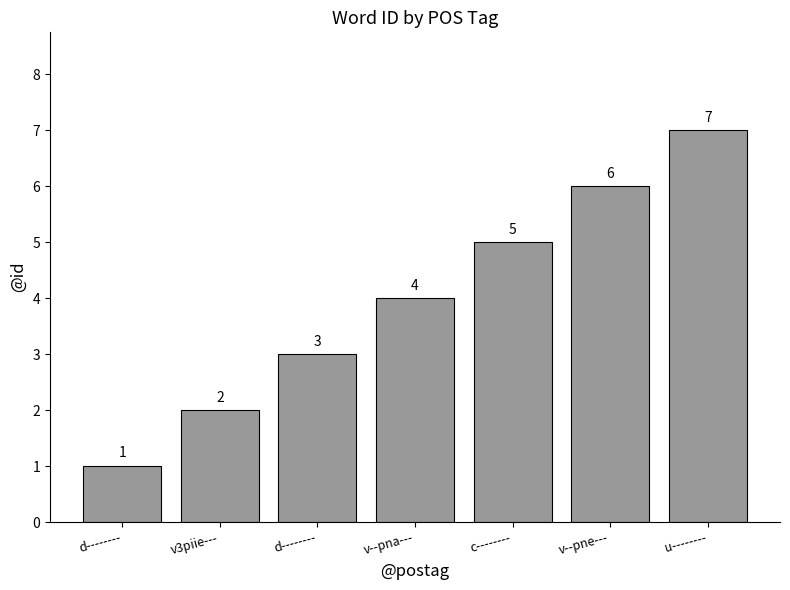

How many distinct data groups are displayed?

1